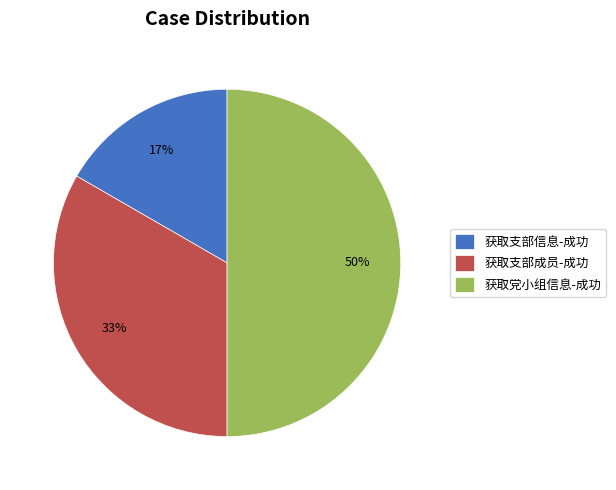

What is the ratio of the value at 获取支部信息-成功 to the value at 获取支部成员-成功?

0.5